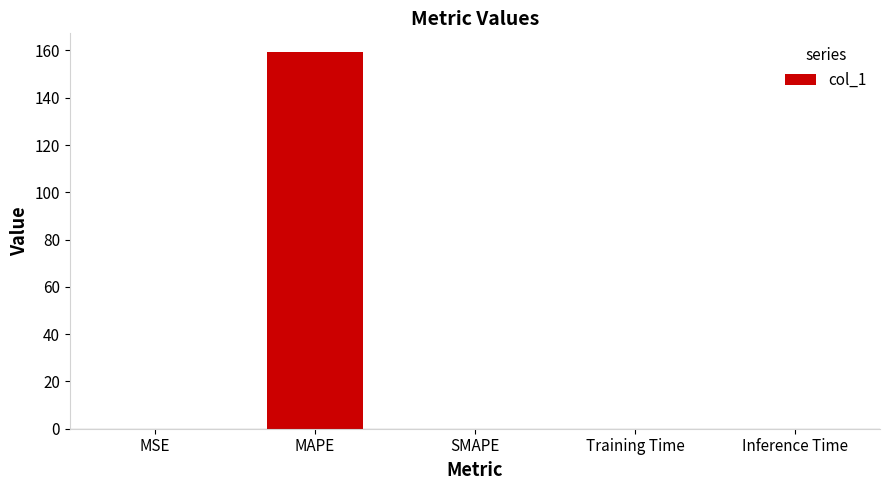

What is the maximum value shown in the chart?

159.3